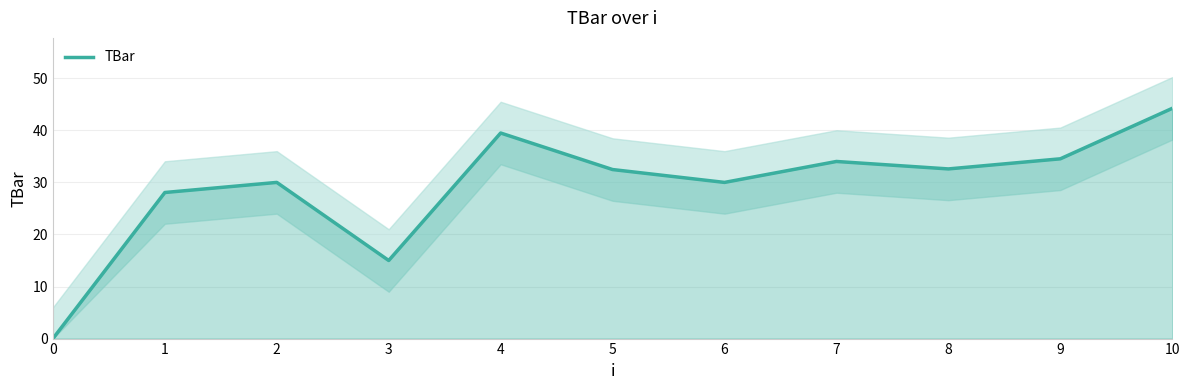

The chart shows a value of 50.7 at 5. True or false?

False